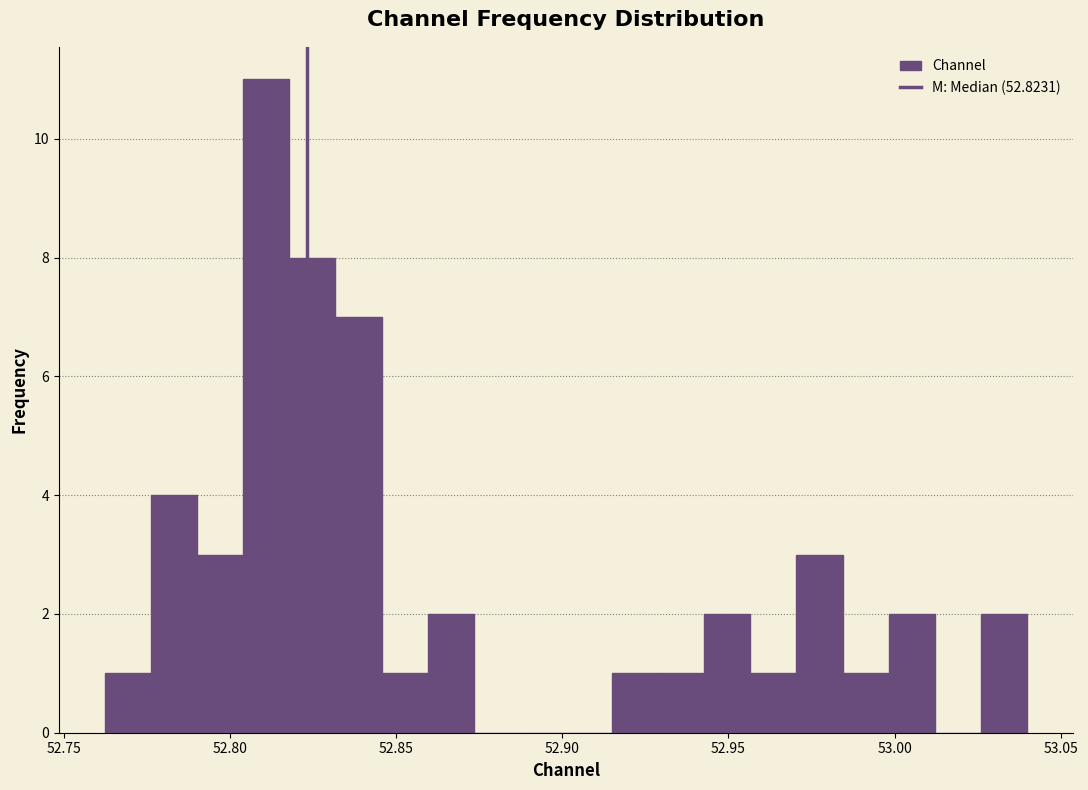

Read against the x-axis, roughly where is the centre of the tallest bar?

52.810